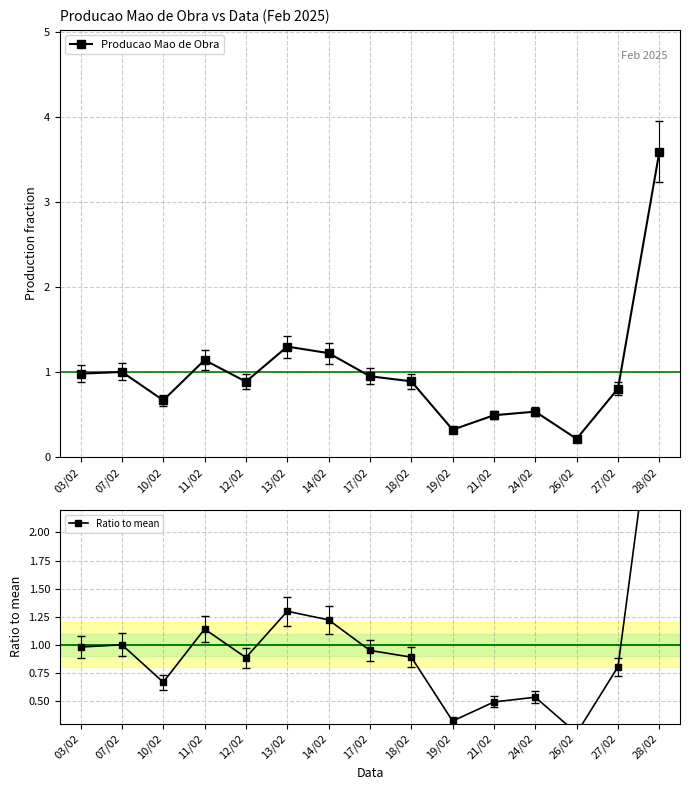

Which series has the widest spread of values?

Producao Mao de Obra